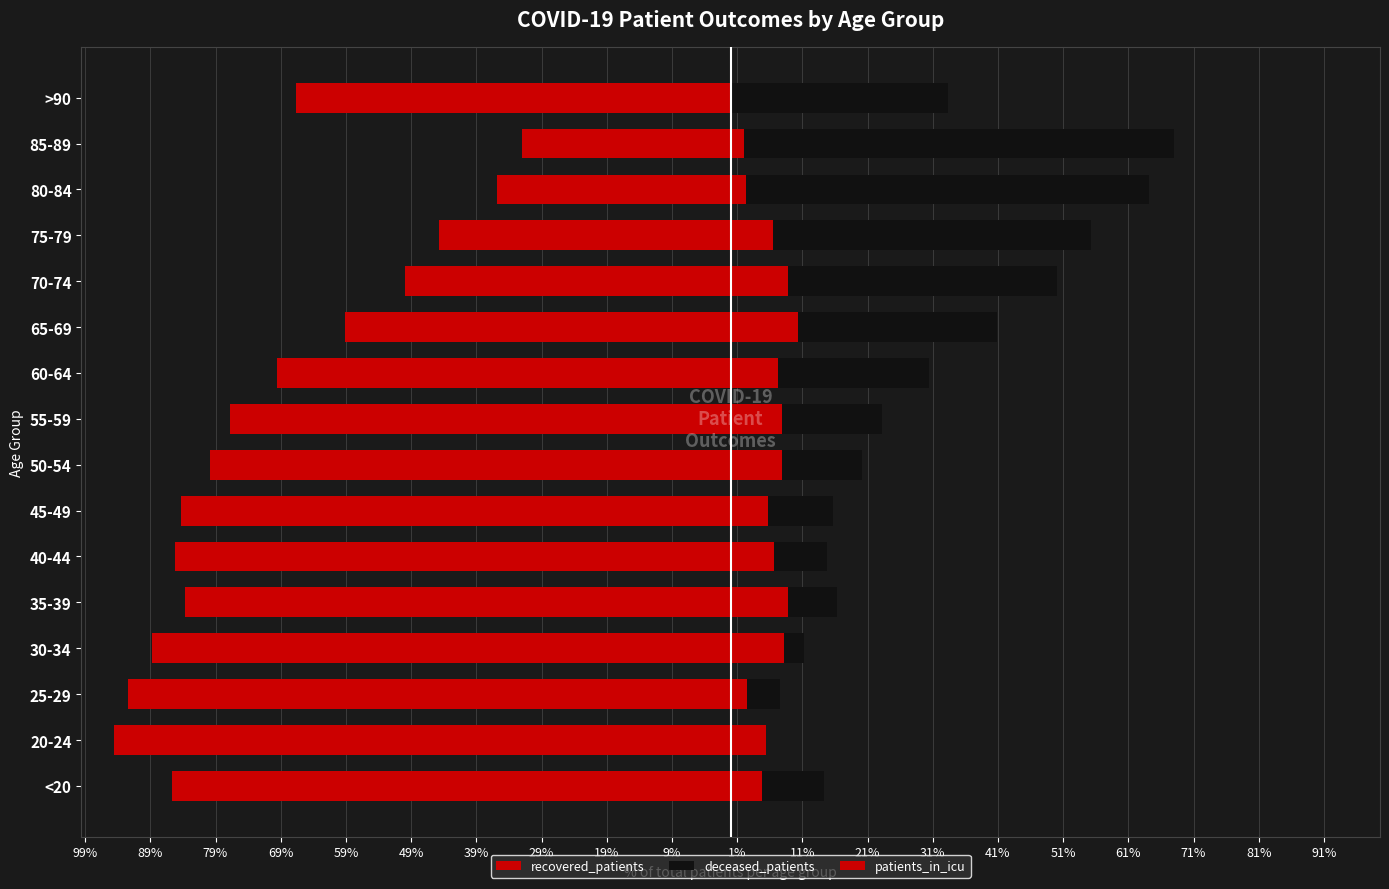

What is the average value of the deceased_patients series?

23.5